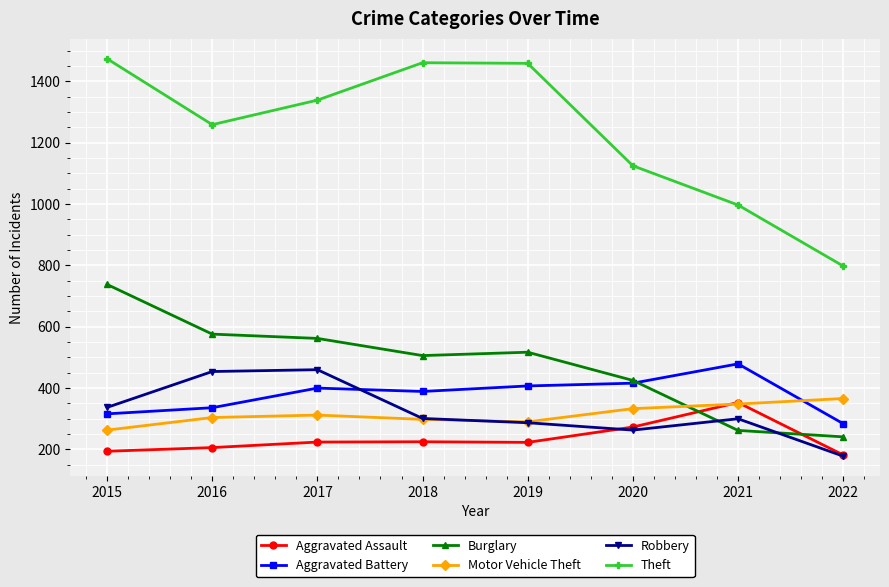

The value of Aggravated Assault at 2017 is 149. True or false?

False